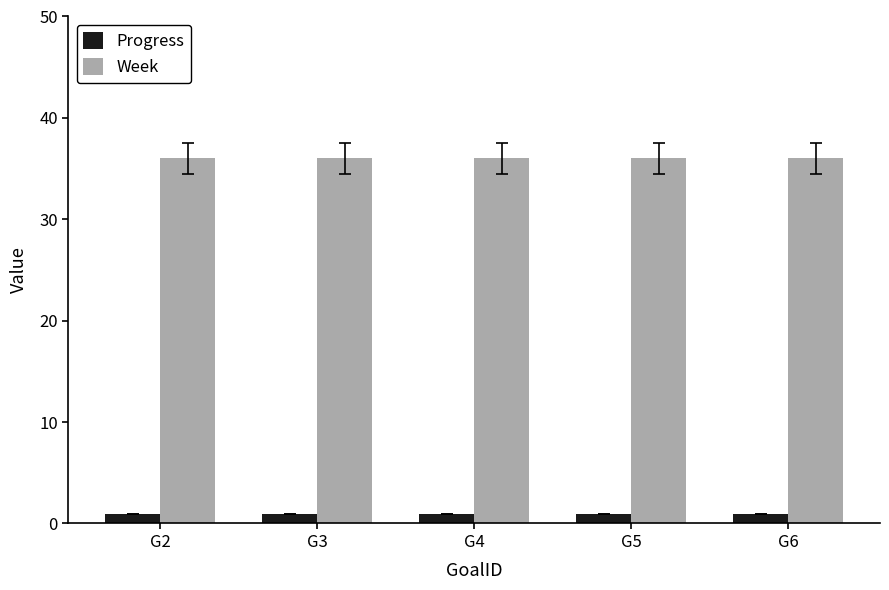

What is the approximate value of Week at G3?

36.0